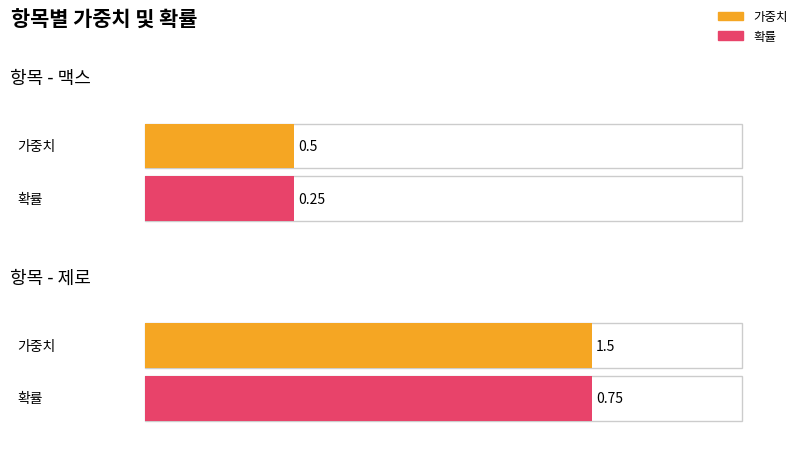

Reading left to right, transcribe all the data shown in this chart.

가중치: 0.5	1.5
확률: 0.2	0.8